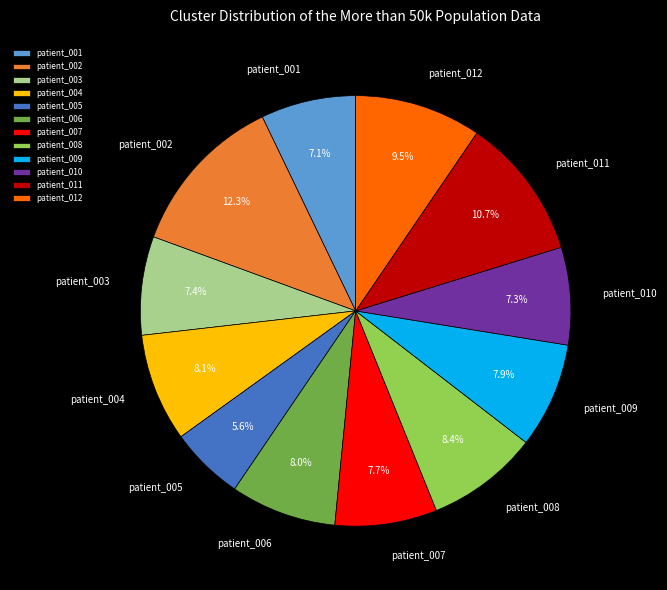

Do patient_012 and patient_004 together represent more than half of the pie?

No